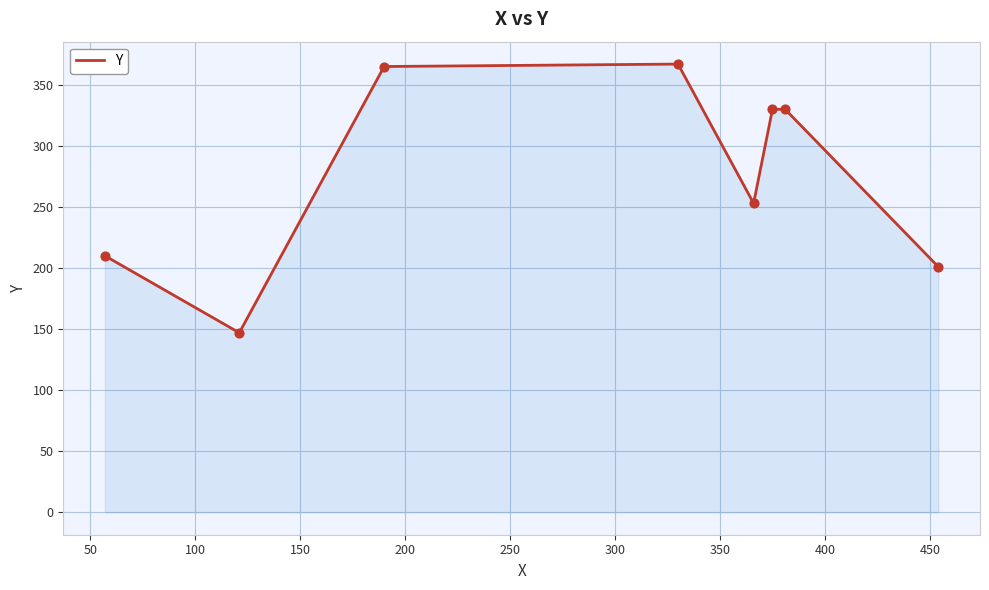

What is the difference between the maximum and minimum values?

220